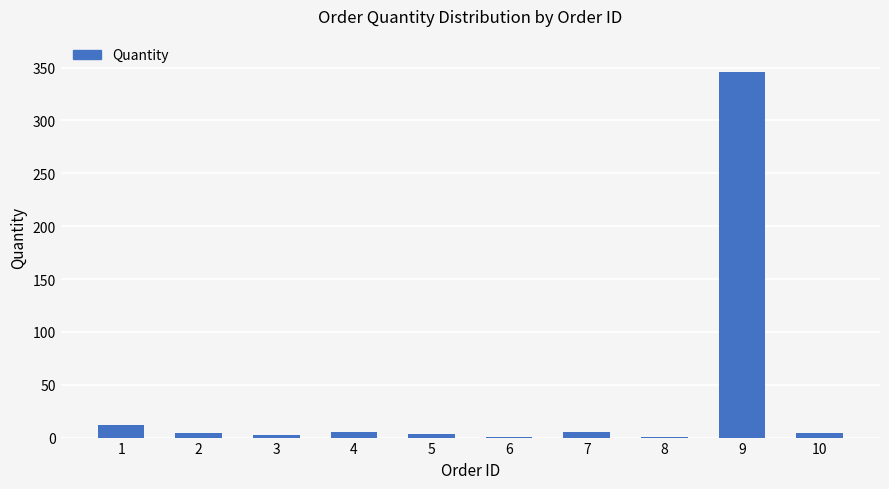

Is it true that the value at 9 is 148?

False